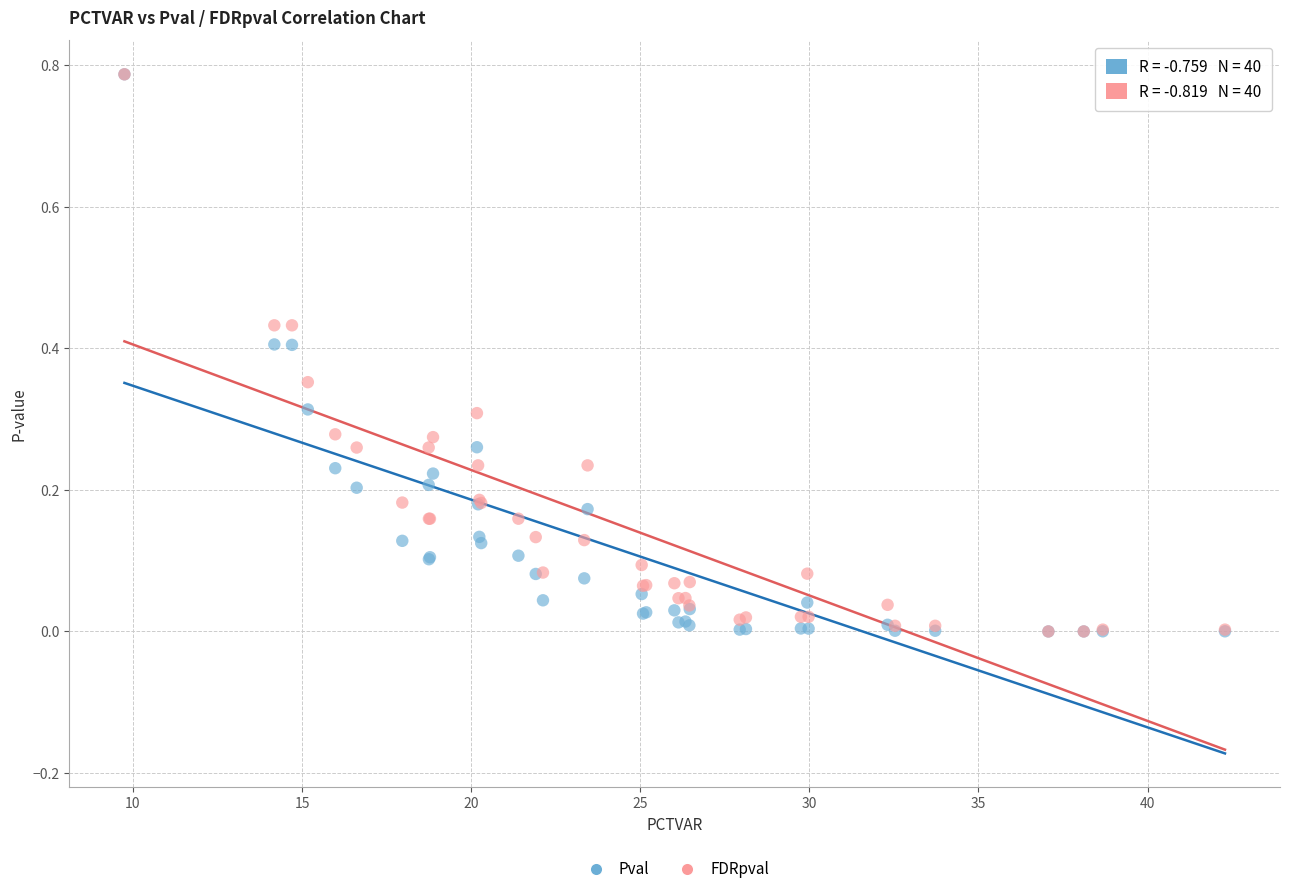

What are all the series names shown in the legend?

Pval, FDRpval